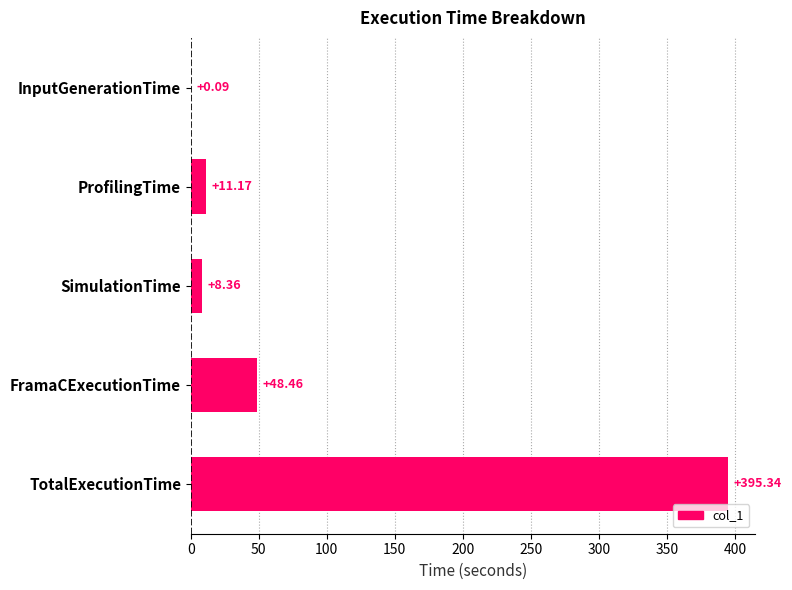

At which label is the value closest to 197?

FramaCExecutionTime